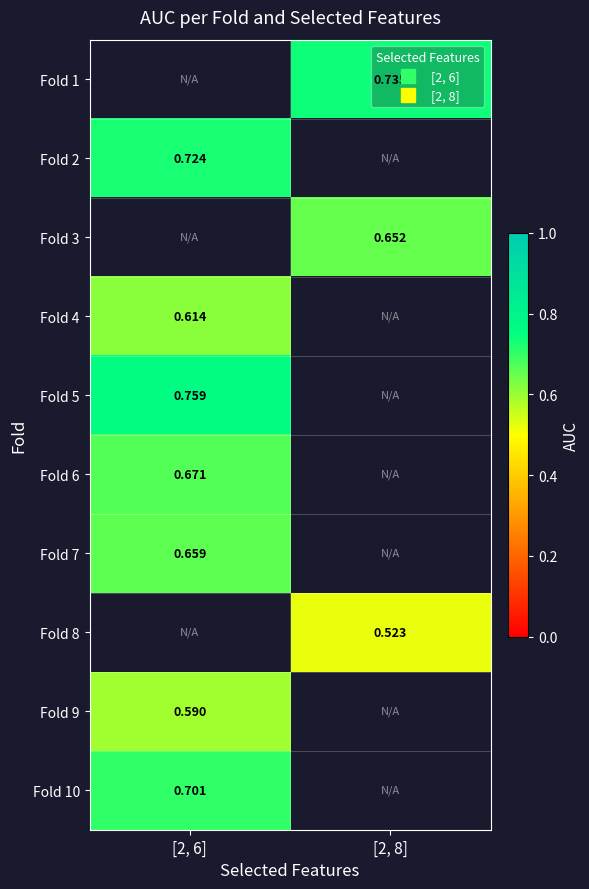

The value of Fold 9 at [2, 6] is 0.6. True or false?

True